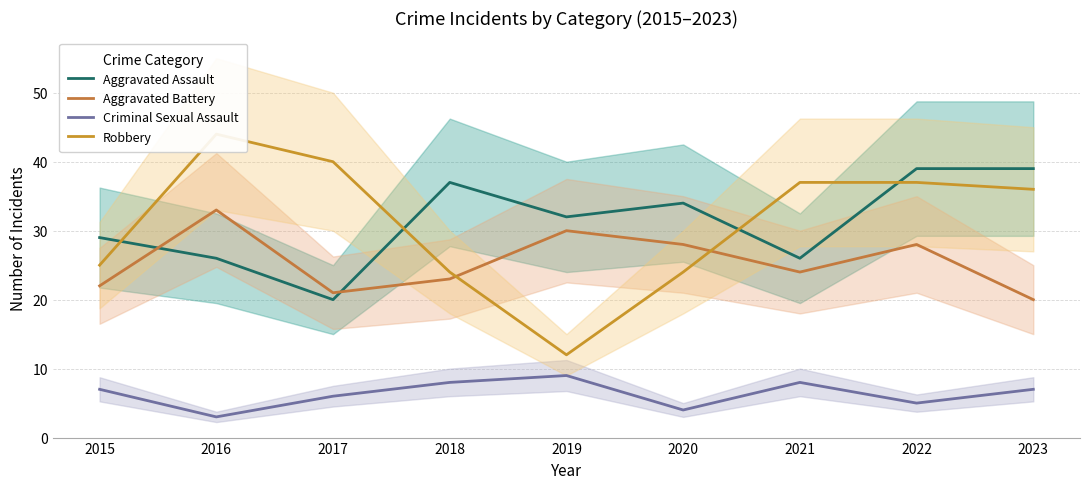

What is the maximum value shown in the chart?

44